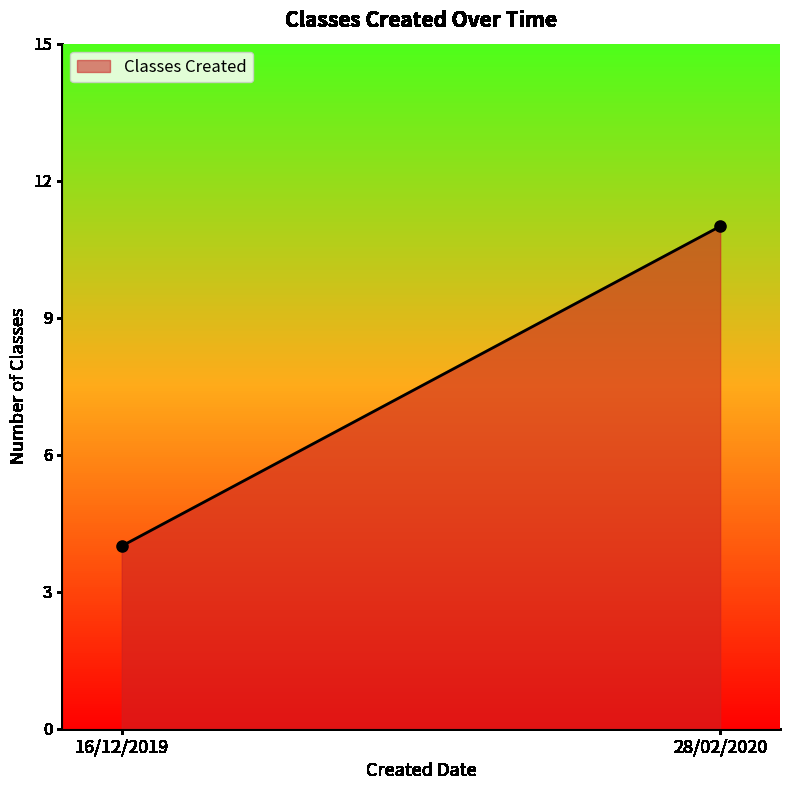

How many series are shown in this chart?

1